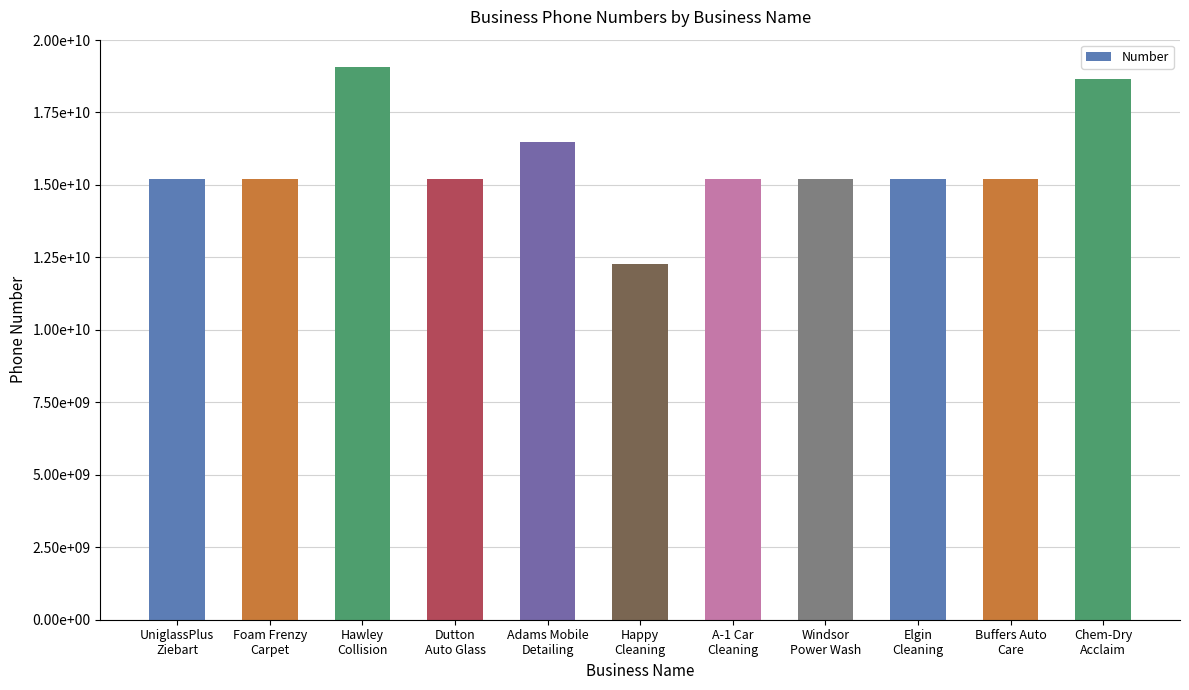

The value at Chem-Dry
Acclaim is 18664883832. True or false?

True